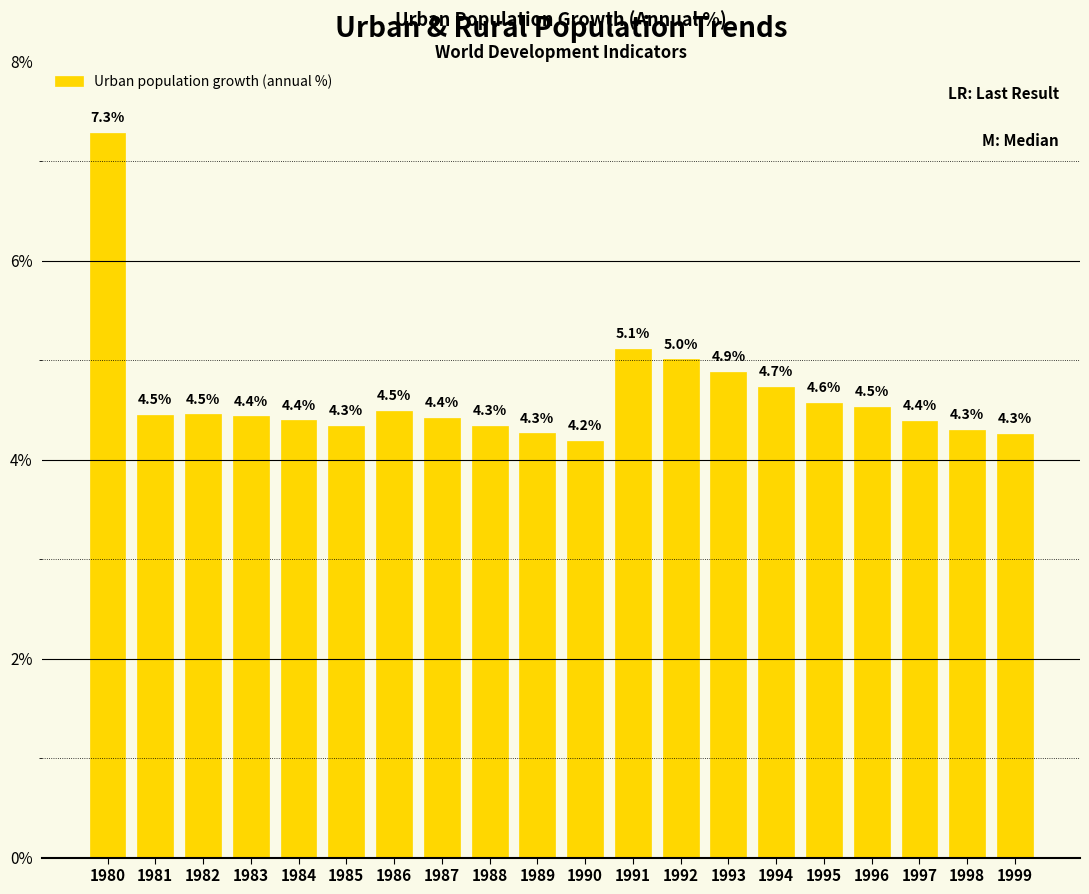

The value at 1996 is 4.5. True or false?

True